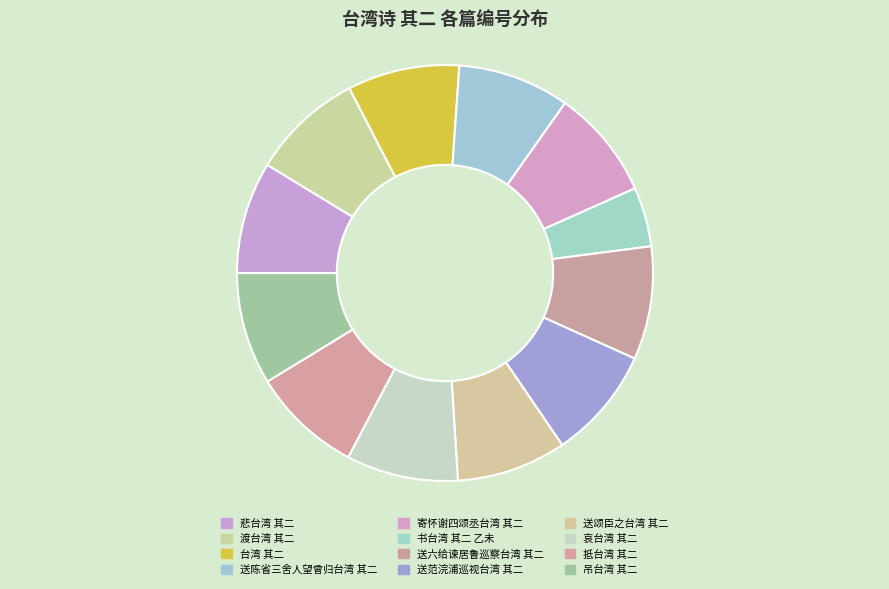

To the nearest percent, what is the difference between the largest and smallest slice percentages?

4%